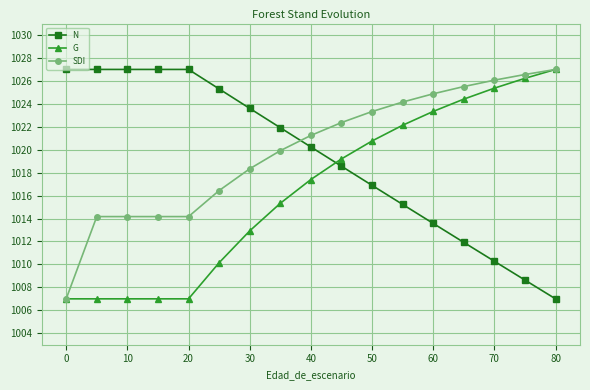

Reading left to right, what are all the values shown in this chart?

N: 1027.0	1027.0	1027.0	1027.0	1027.0	1025.3	1023.6	1021.9	1020.2	1018.6	1016.9	1015.2	1013.6	1011.9	1010.3	1008.6	1007.0
G: 1007.0	1007.0	1007.0	1007.0	1007.0	1010.1	1012.9	1015.3	1017.4	1019.2	1020.8	1022.1	1023.3	1024.4	1025.4	1026.2	1027.0
SDI: 1007.0	1014.2	1014.2	1014.2	1014.2	1016.4	1018.3	1019.9	1021.2	1022.4	1023.3	1024.2	1024.9	1025.5	1026.1	1026.6	1027.0